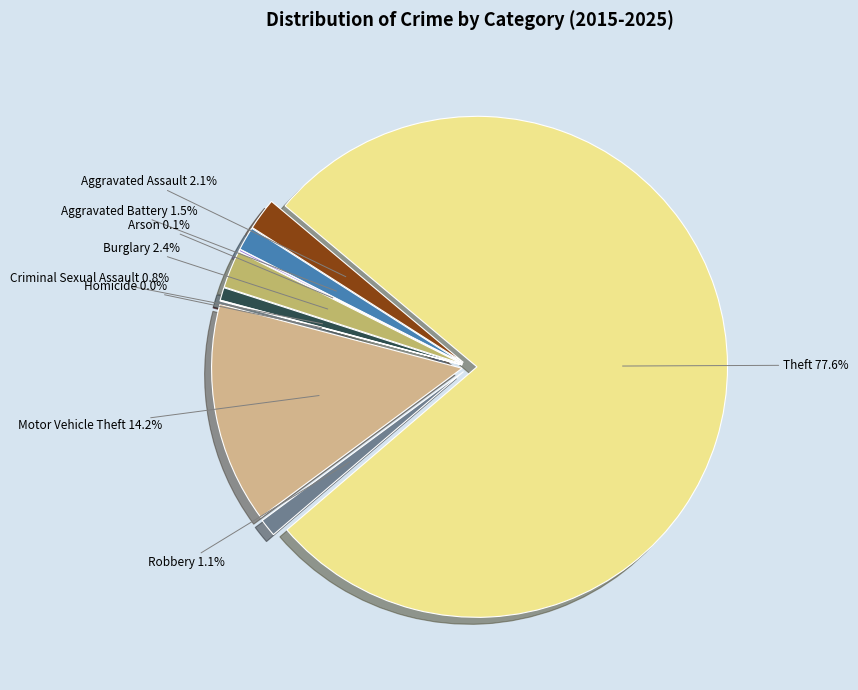

Do Theft and Arson together represent more than half of the pie?

Yes